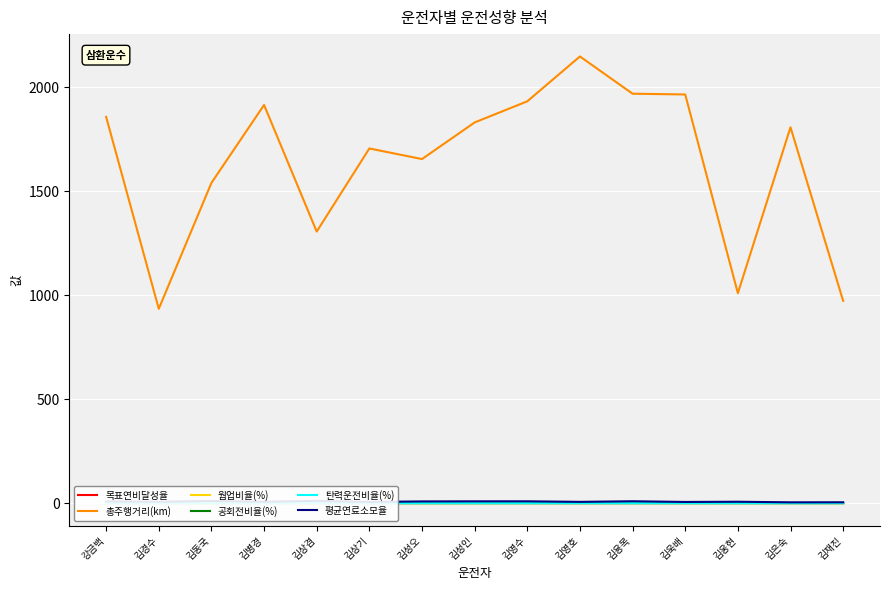

True or false: 탄력운전비율(%) and 웜업비율(%) intersect in this chart.

False